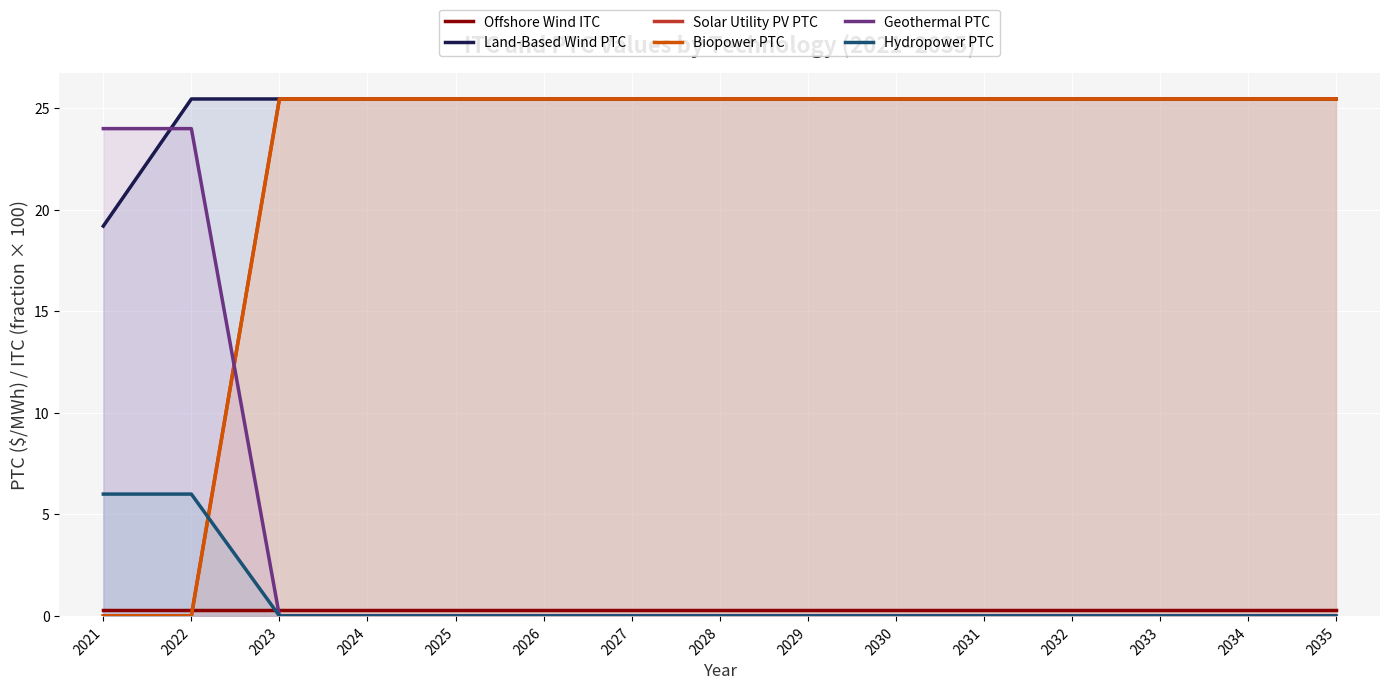

After their last crossing, which series has the higher values: Geothermal PTC or Offshore Wind ITC?

Offshore Wind ITC